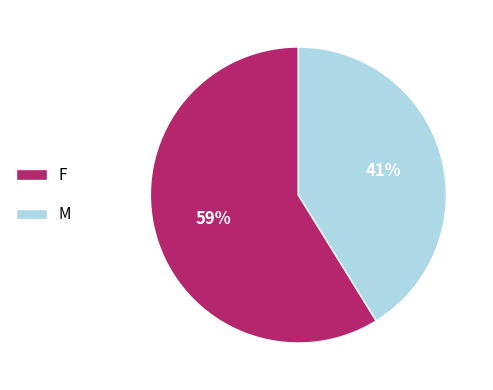

What percentage is the F slice, to the nearest percent?

59%